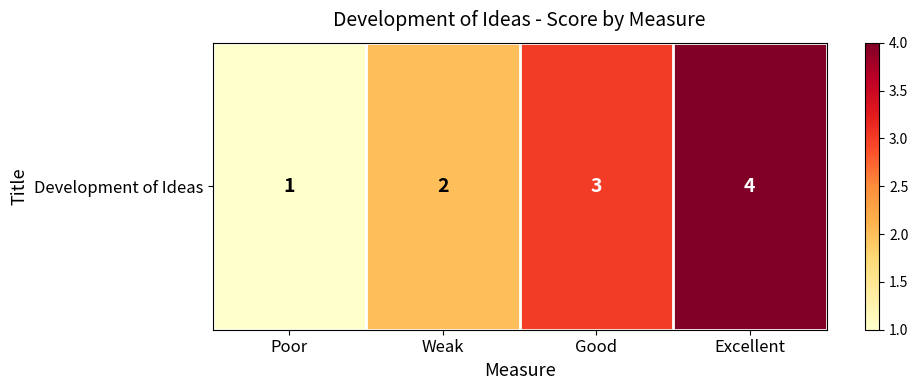

What is the average value?

2